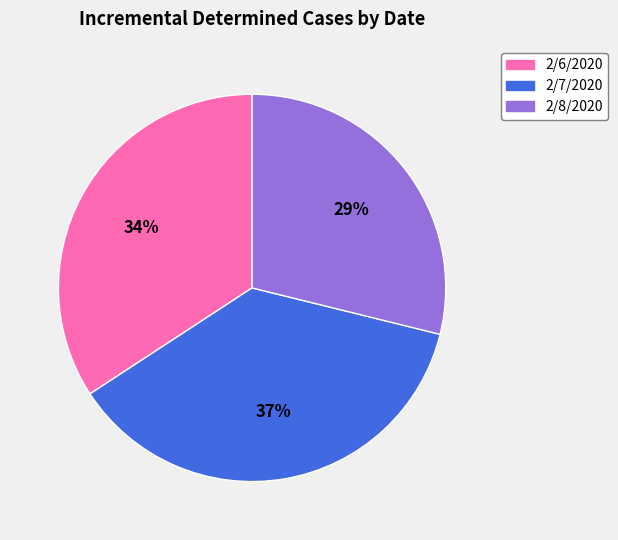

Is there a majority slice in this chart?

No